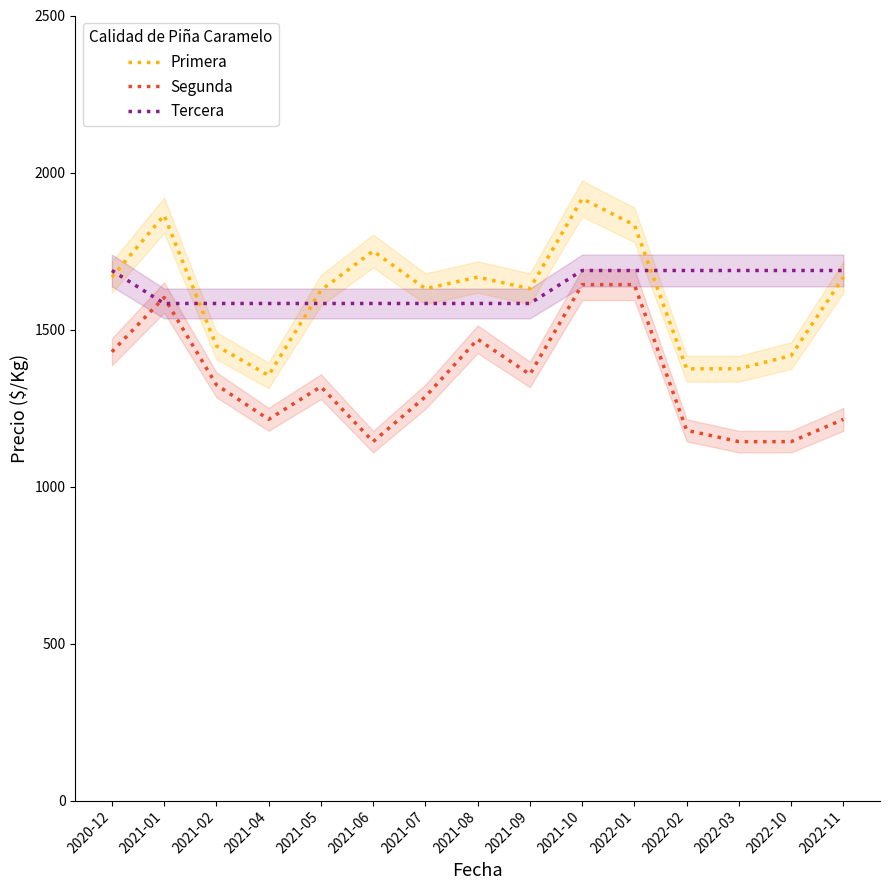

What is the total value across all series at 2020-12?

4784